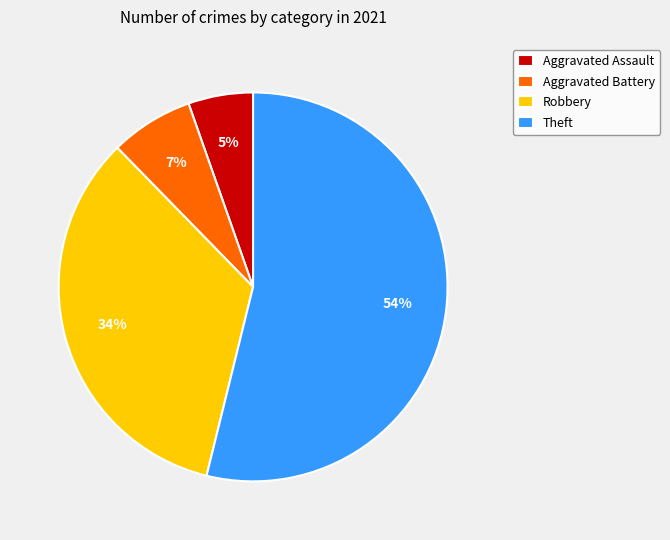

Which has a higher value, Aggravated Battery or Robbery?

Robbery